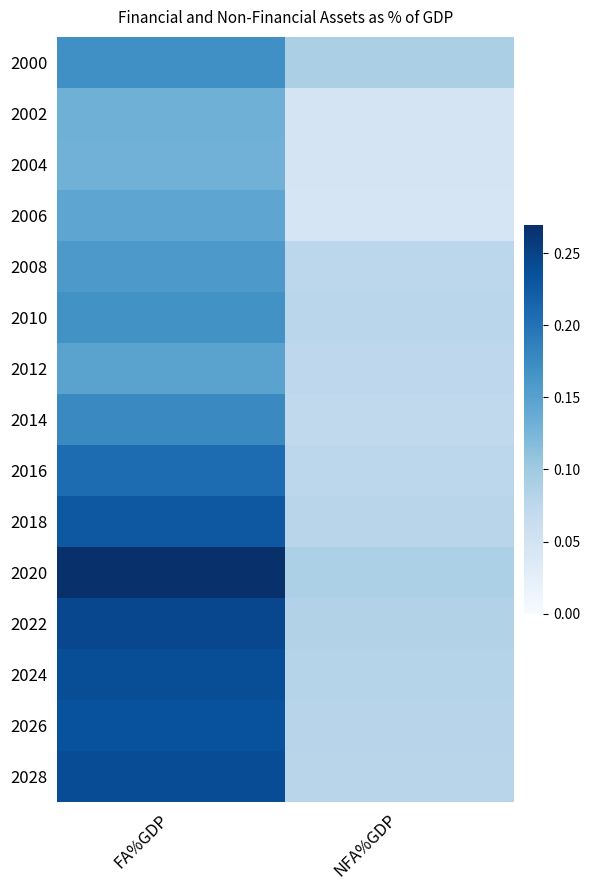

Which label corresponds to the largest value in the chart?

FA%GDP